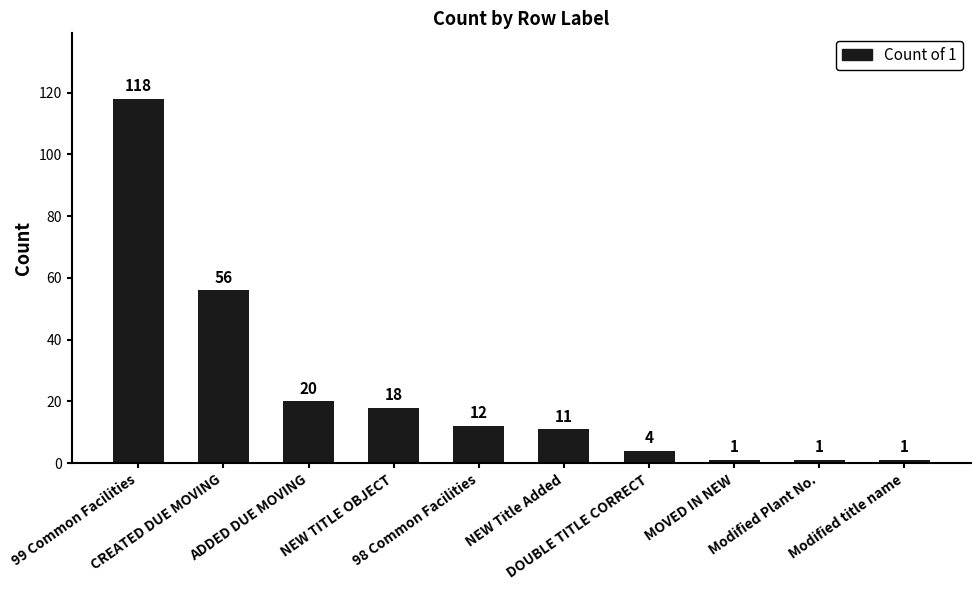

Count the number of data series in this chart.

1